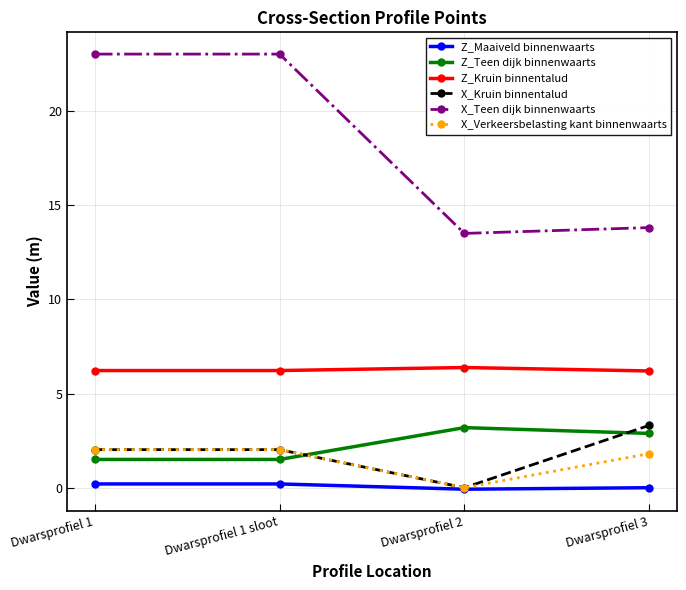

What is the sum of all Z_Kruin binnentalud values?

25.0